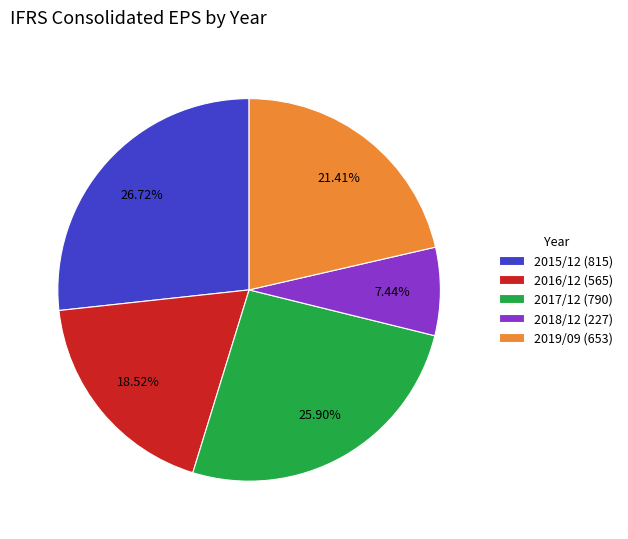

To the nearest percent, what is the combined percentage of 2019/09 and 2018/12?

29%